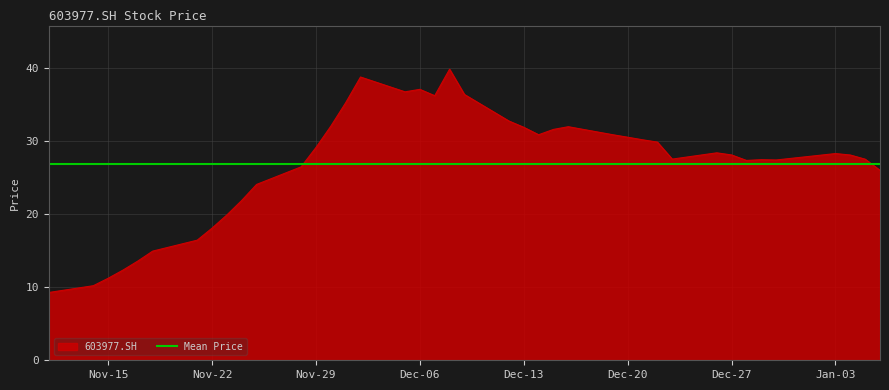

True or false: 603977.SH has a value of 11.2 at Nov-15.

True